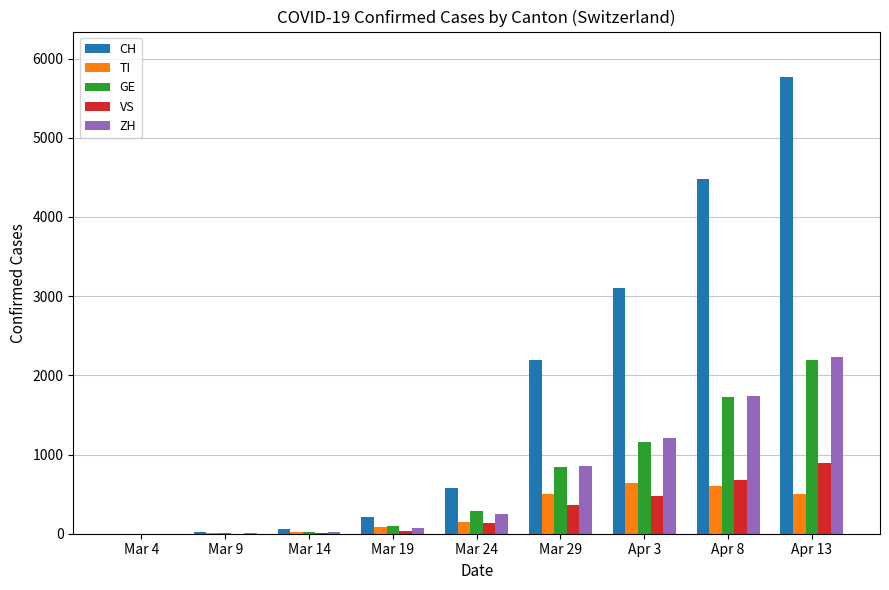

What is the sum of all VS values?

2583